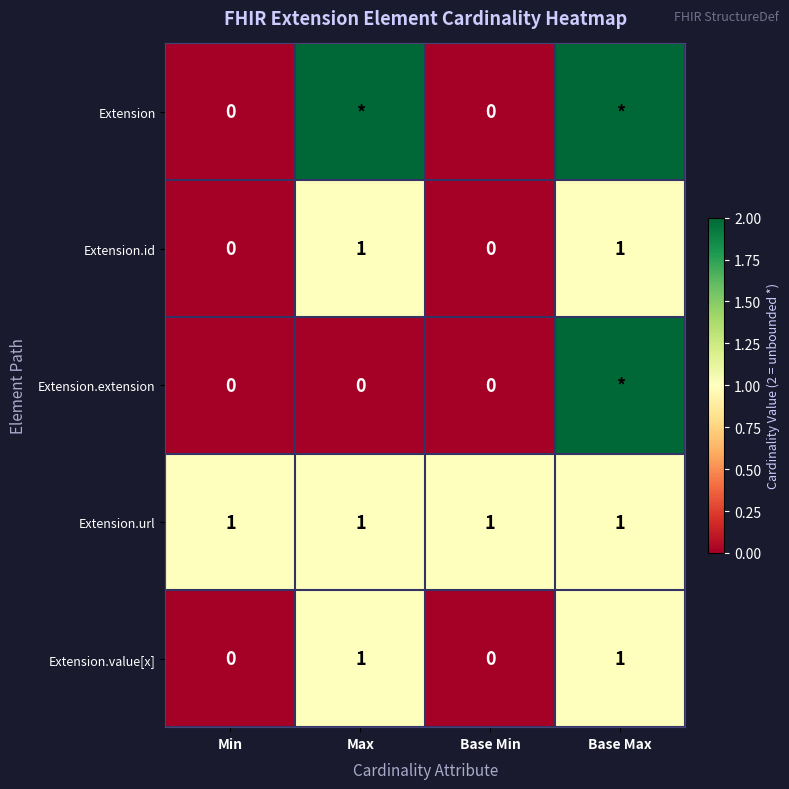

The value of Extension.url at Min is 1. True or false?

True